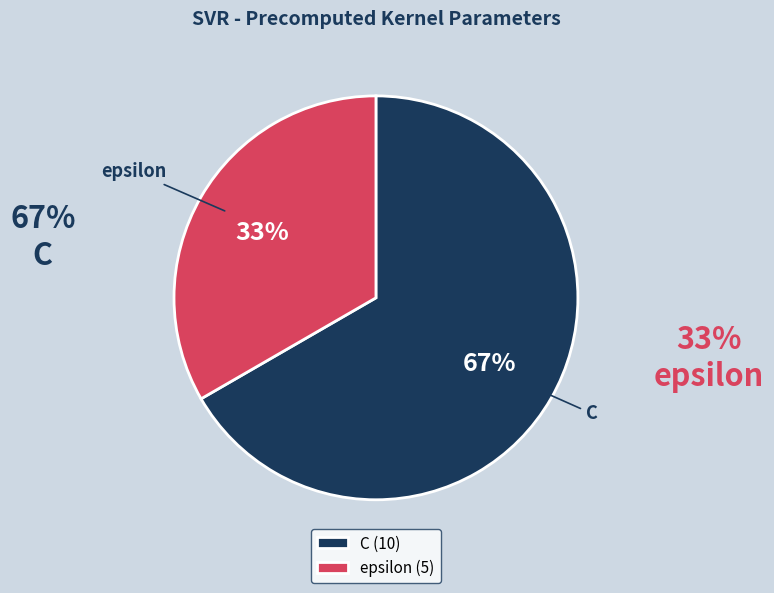

What percentage is the epsilon slice, to the nearest percent?

33%